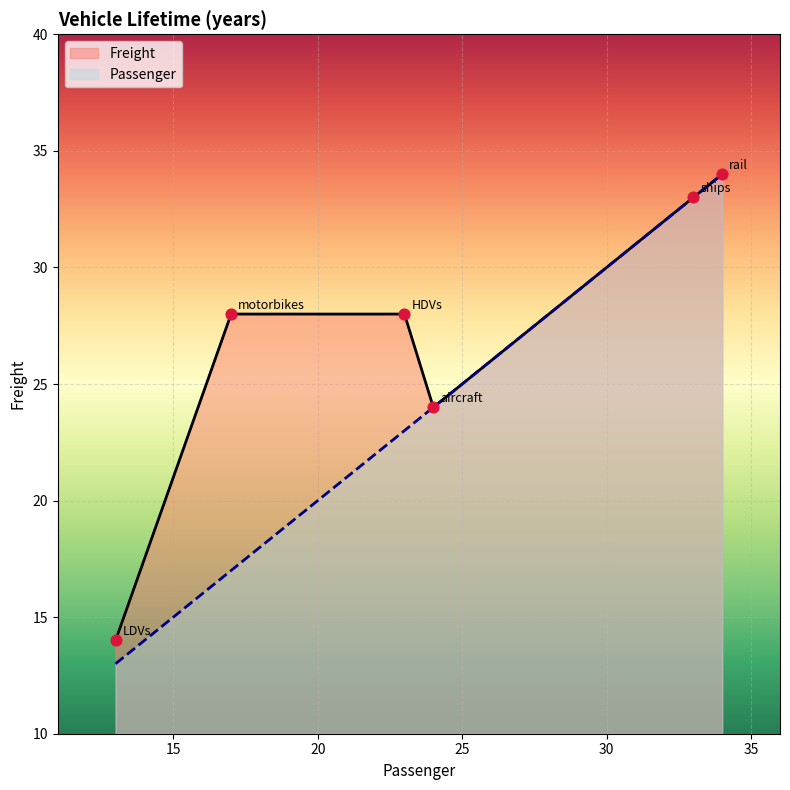

What are all the series names shown in the legend?

Freight, Passenger